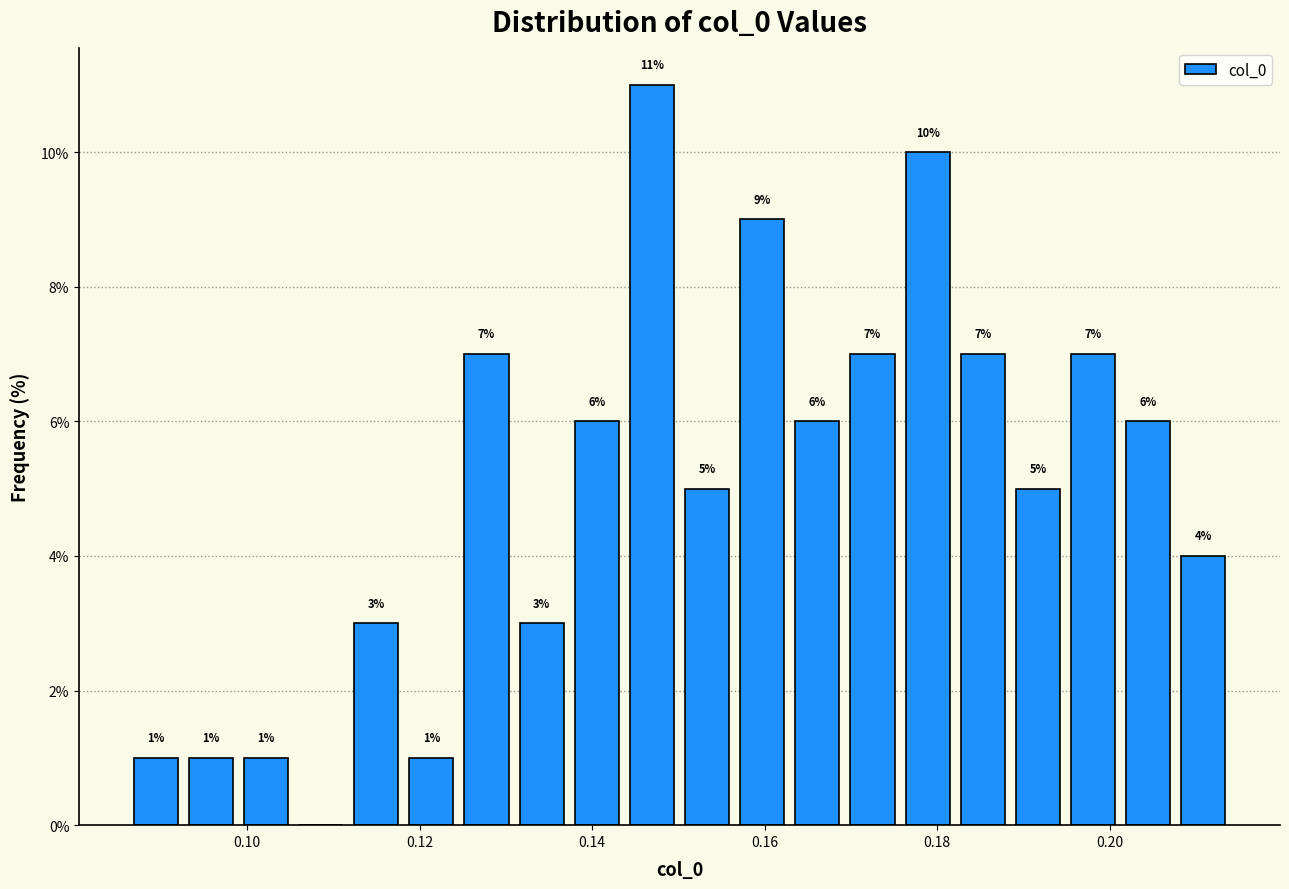

Around what value on the x-axis is the tallest bar? Give the approximate position of its centre, as read against the axis.

0.146